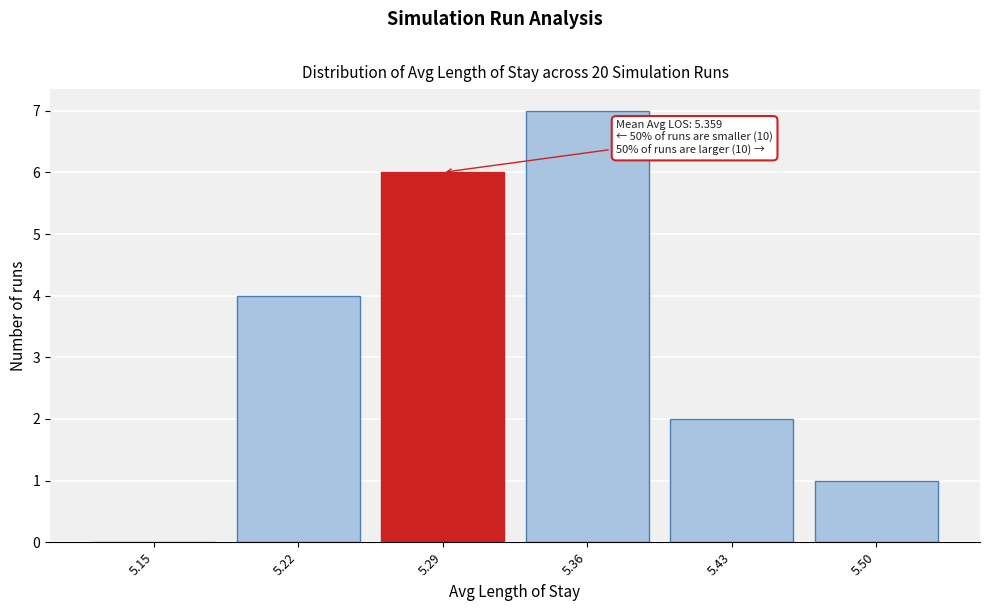

Reading left to right, extract all data points from this chart.

5.15=0	5.22=4	5.29=6	5.36=7	5.43=2	5.50=1